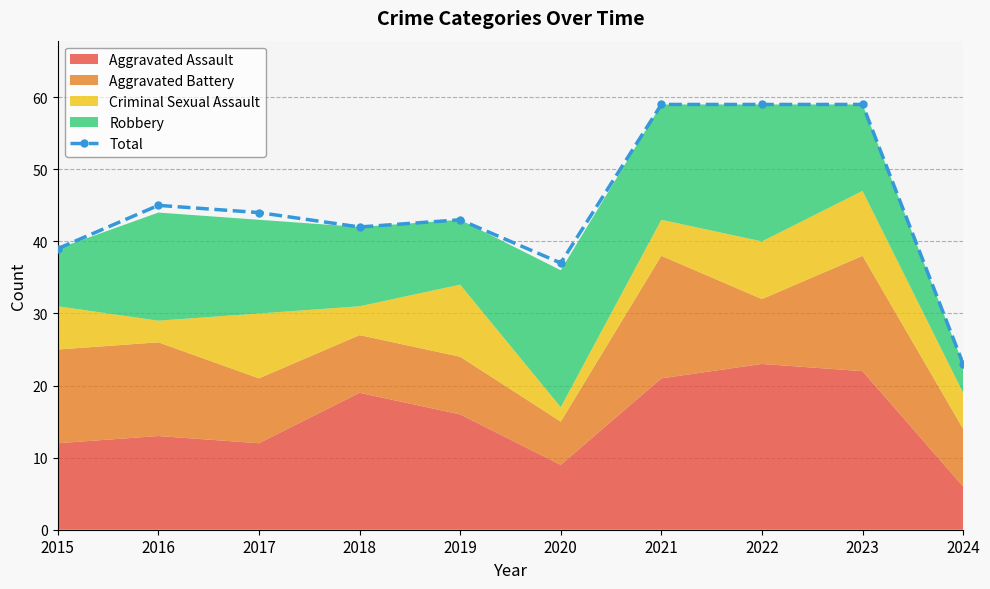

Which label corresponds to the largest value in the chart?

2021